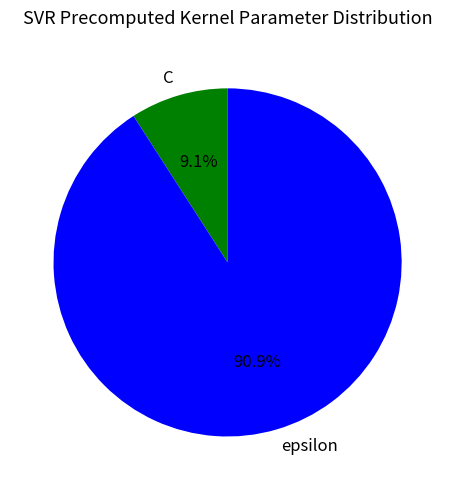

Which slice is the largest?

epsilon